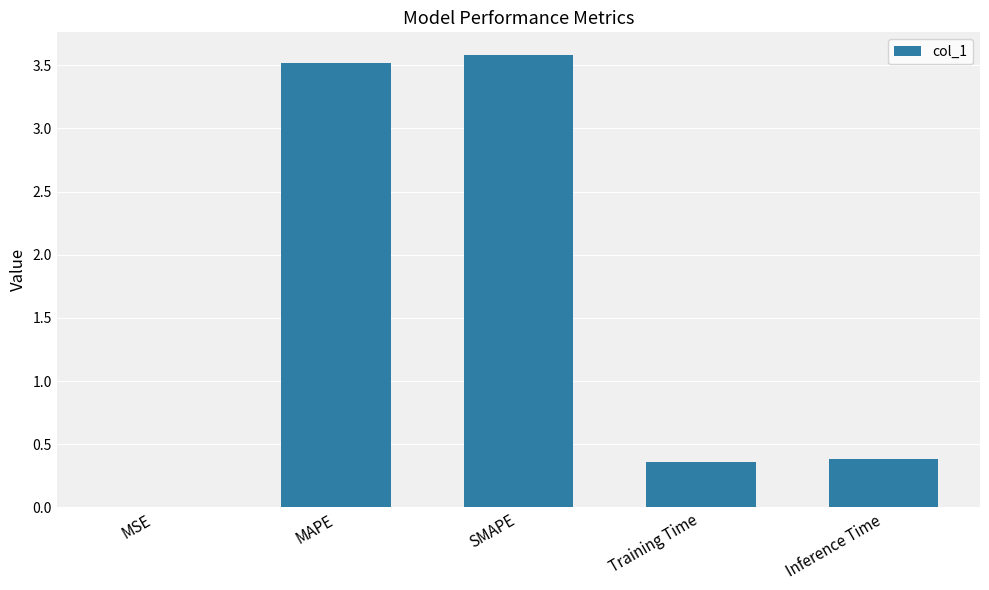

The chart shows a value of 4.6 at MAPE. True or false?

False